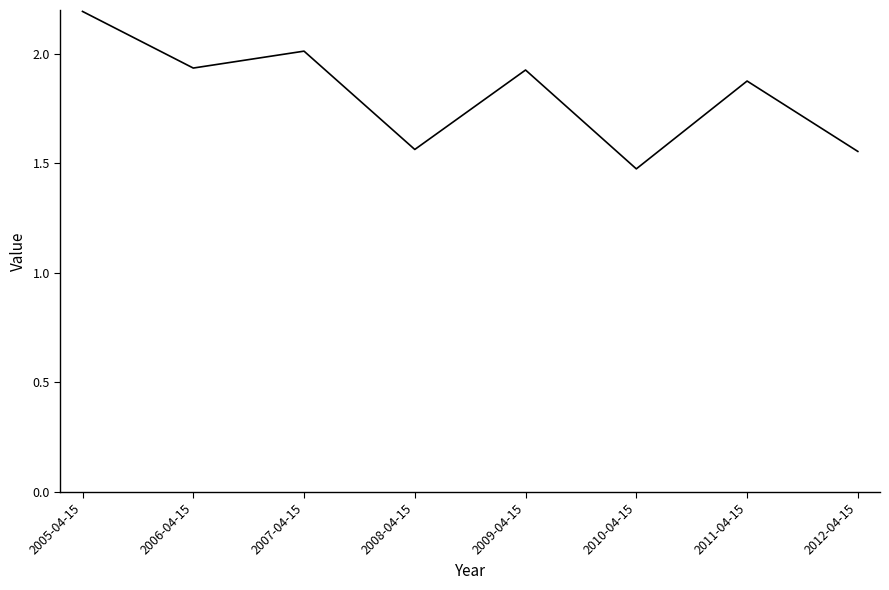

Which category has the lowest value across all series?

2010-04-15